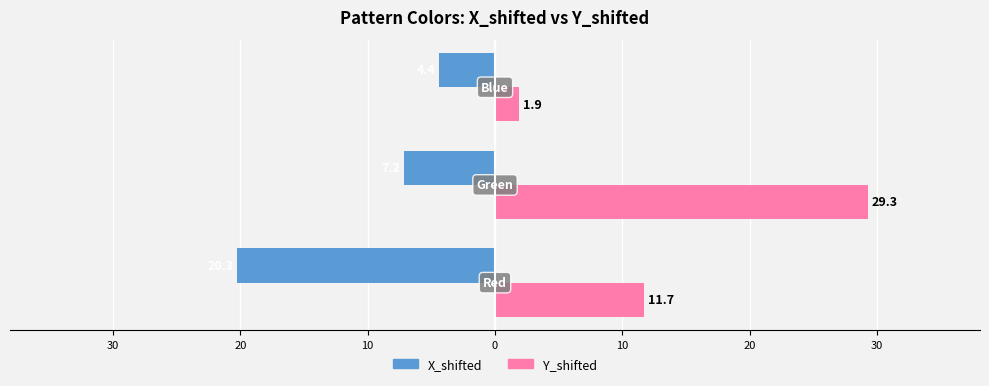

What are all the series names shown in the legend?

X_shifted, Y_shifted